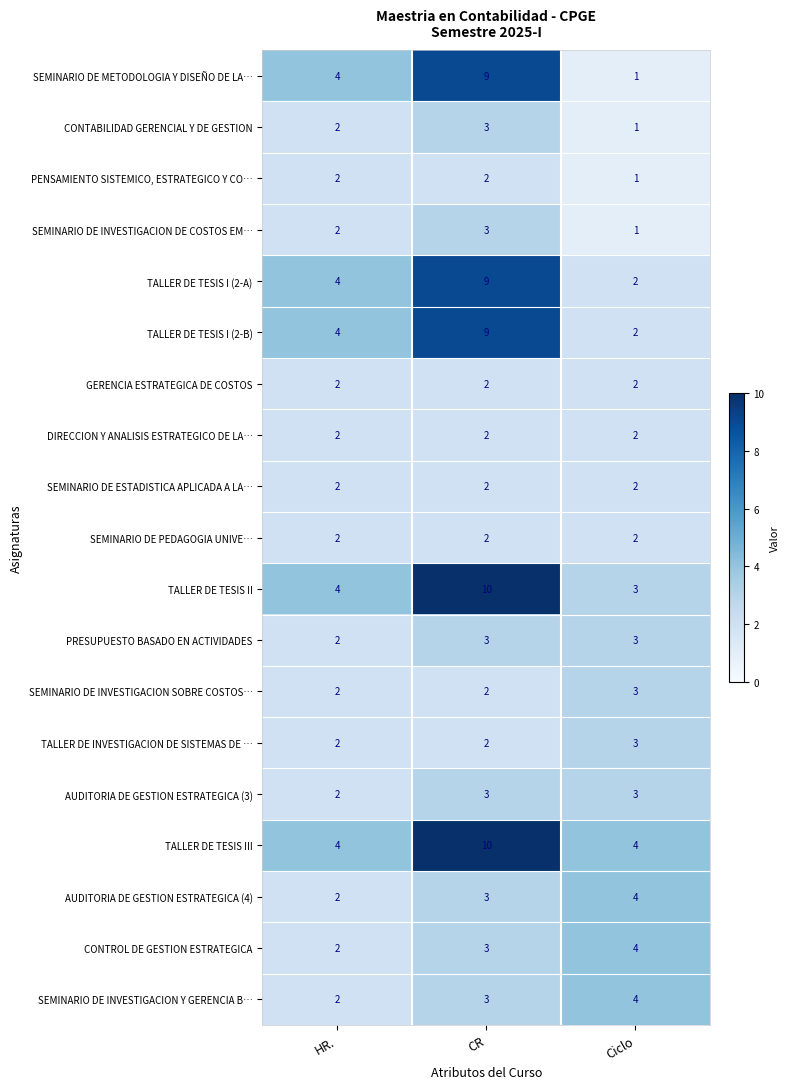

Which category has the highest value across all series?

CR